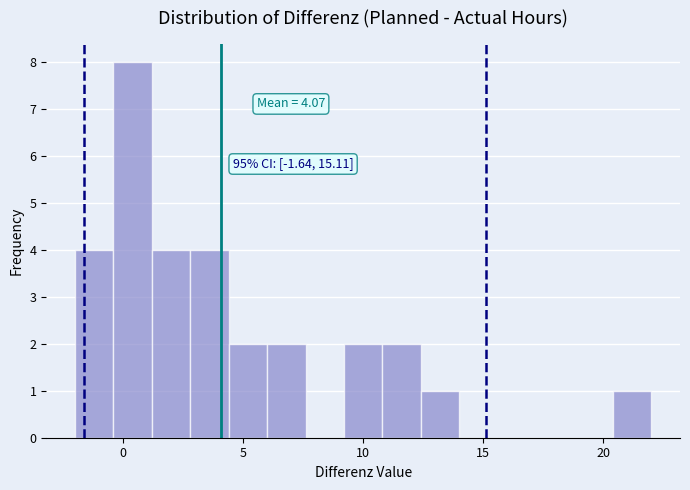

Around what value on the x-axis is the tallest bar? Give the approximate position of its centre, as read against the axis.

0.5